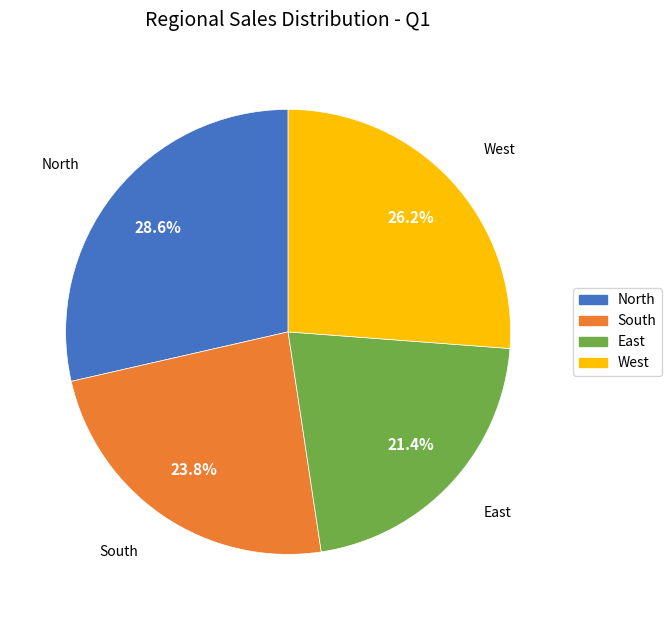

Combined, what portion of the pie is West and East?

47.6%